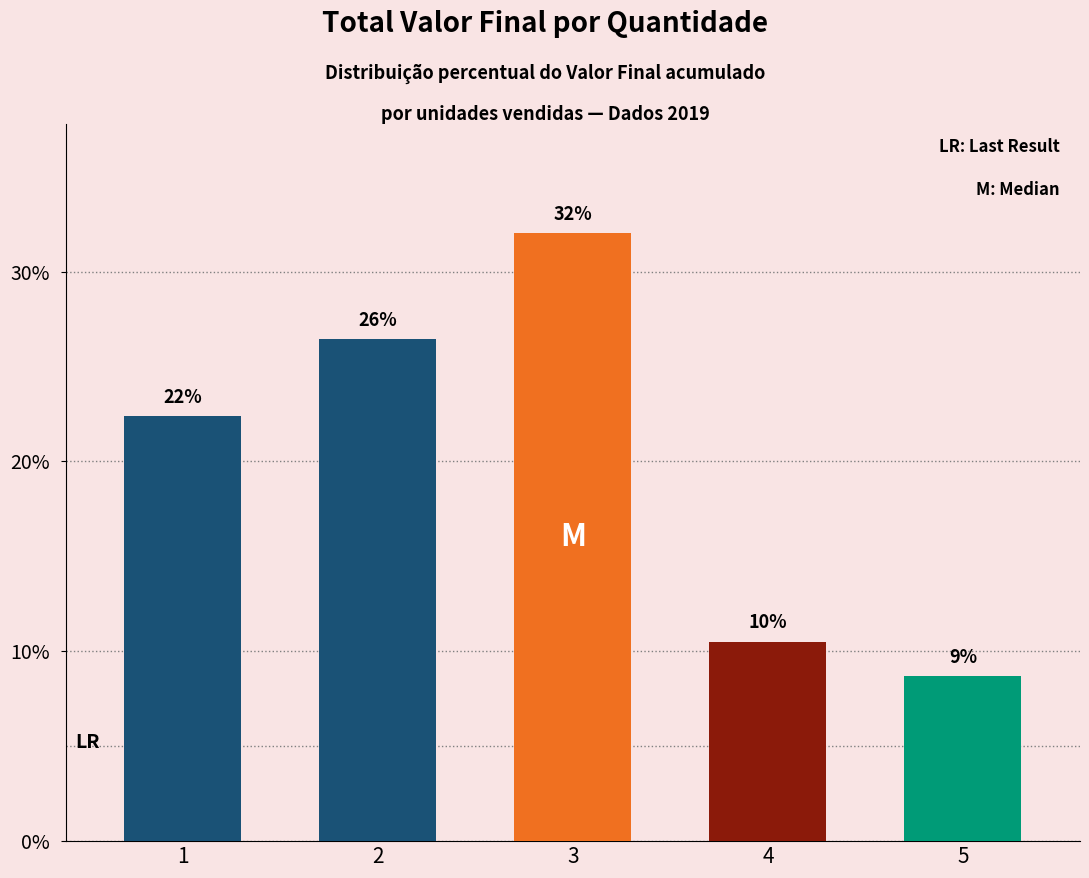

How many bars are there in total?

5